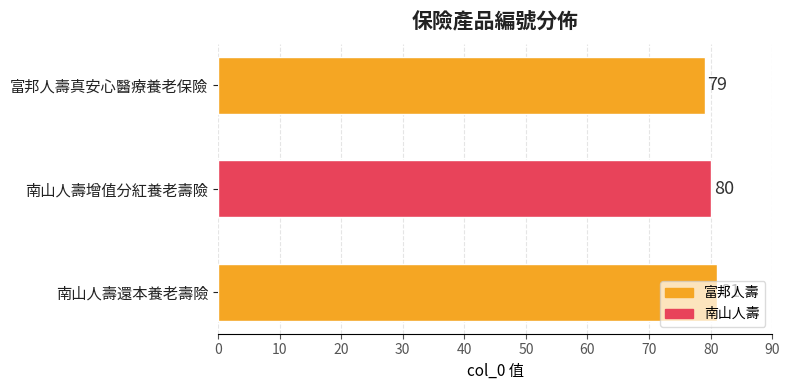

What is the difference between the second highest and minimum values?

1